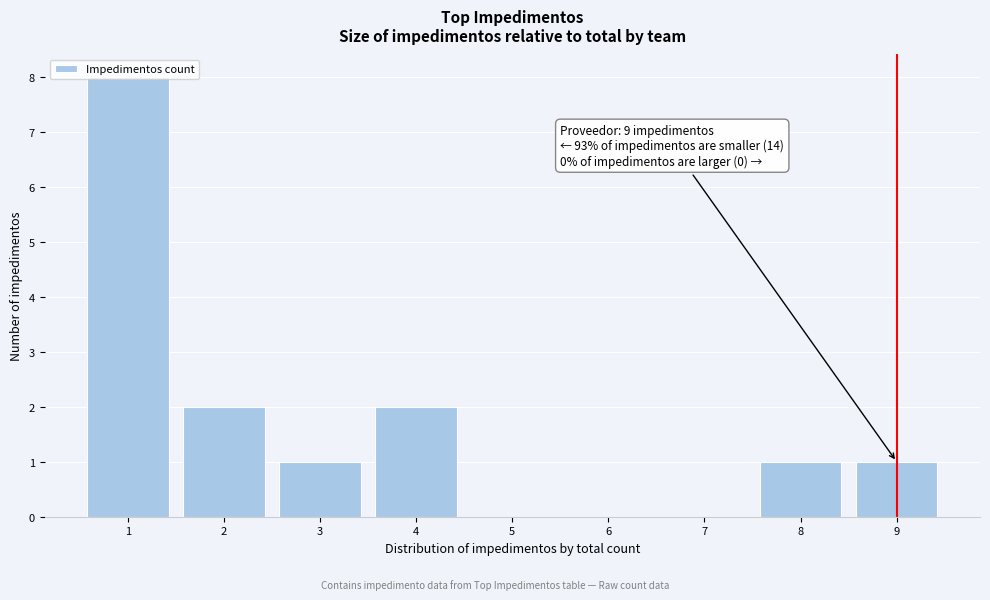

Which range on the x-axis has the tallest bar?

0.5 to 1.5